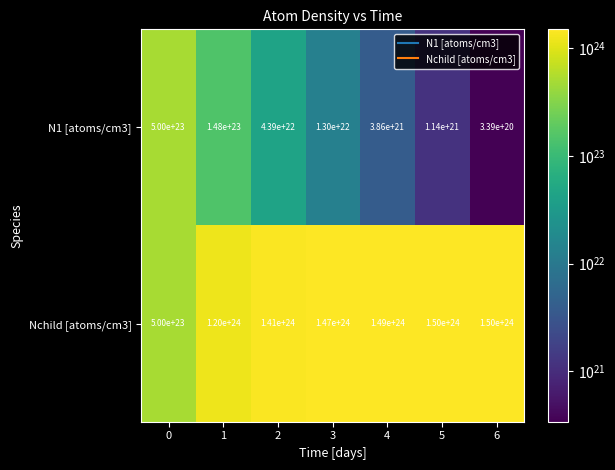

Rank the series by their average value, from lowest to highest.

N1 [atoms/cm3], Nchild [atoms/cm3]